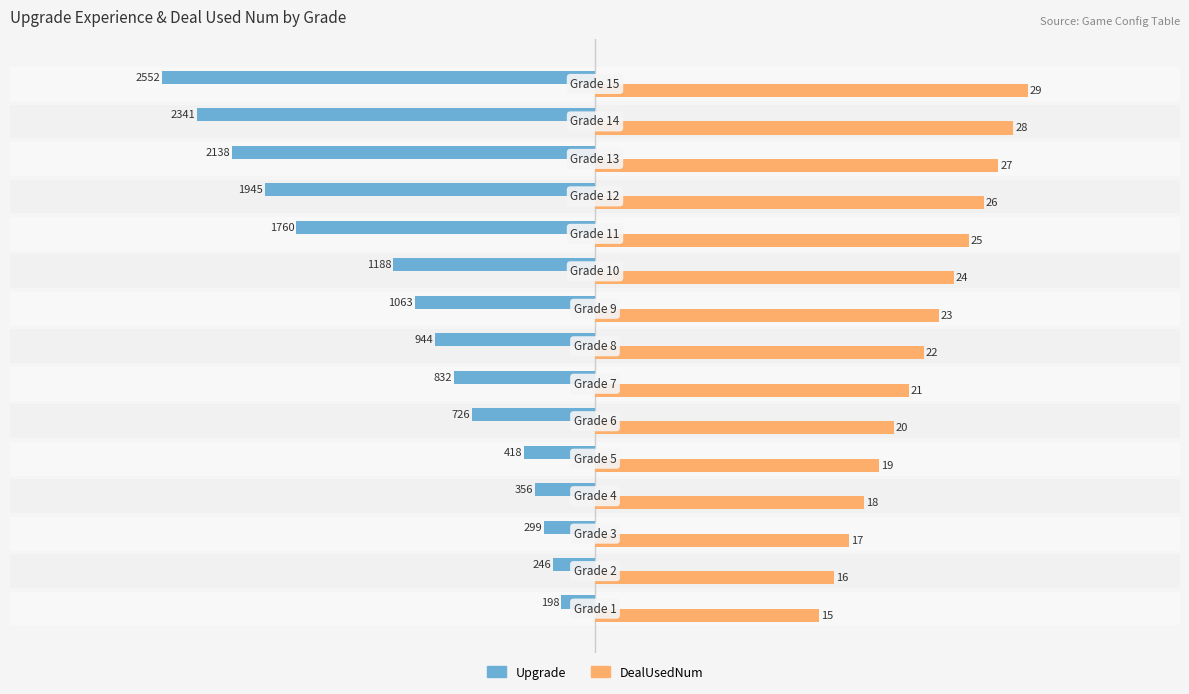

What are all the series names shown in the legend?

Upgrade, DealUsedNum